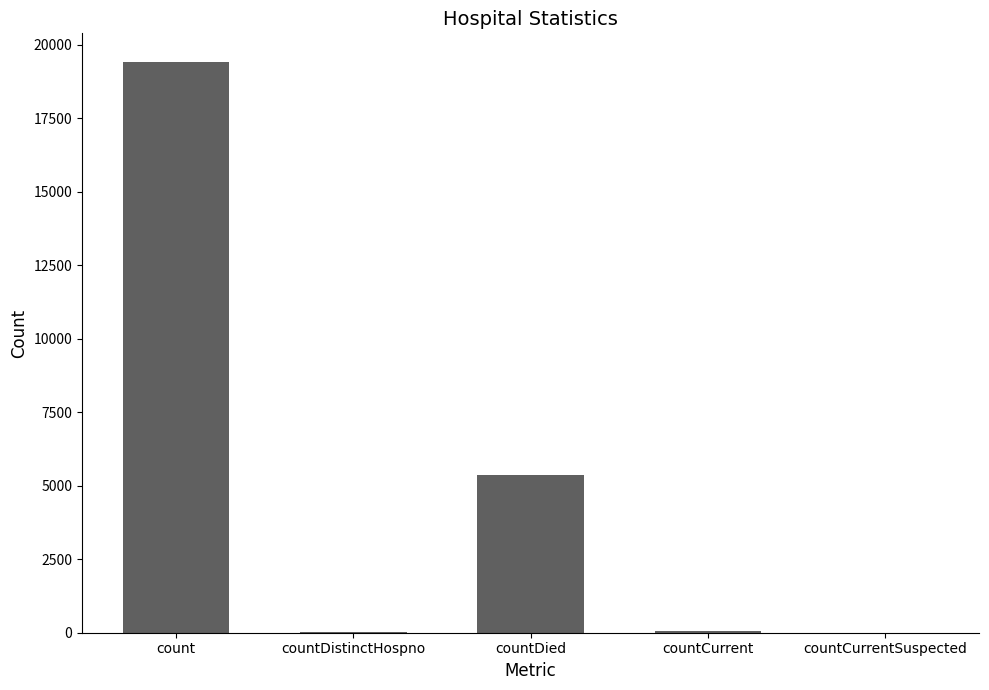

Is it true that the value at countDied is 5357?

True